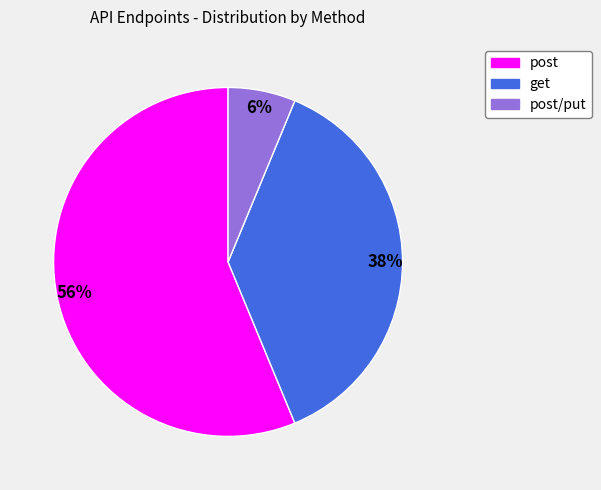

To the nearest percent, what is the difference between the largest and smallest slice percentages?

50%